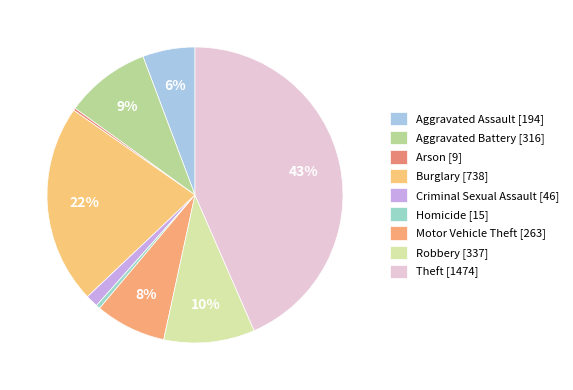

What percentage is the Burglary slice, to the nearest percent?

22%